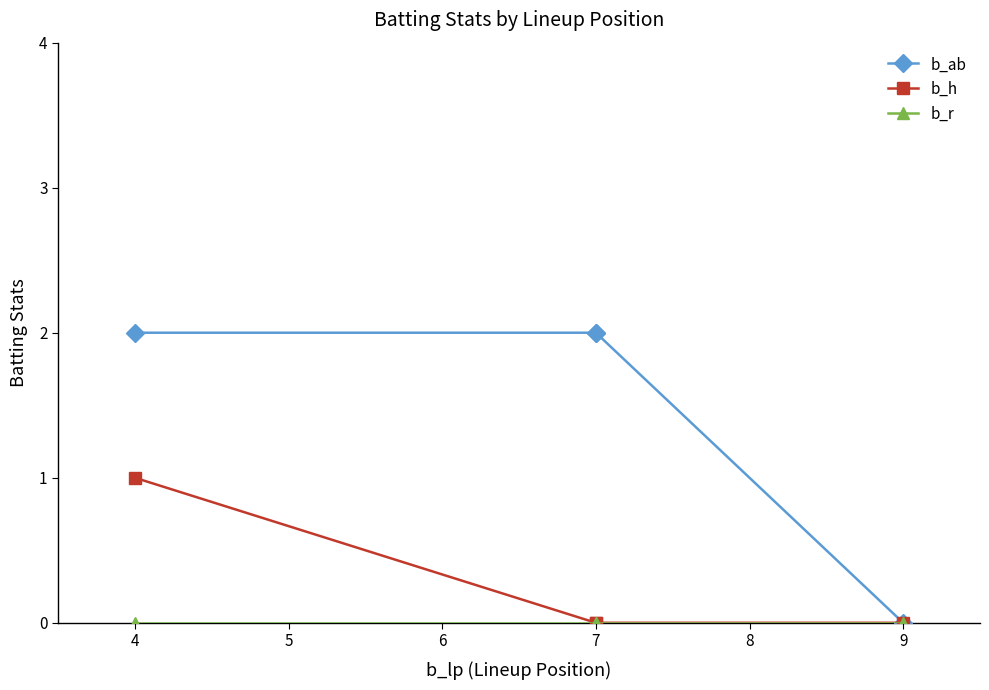

Is this an area chart (filled region under the line)?

No